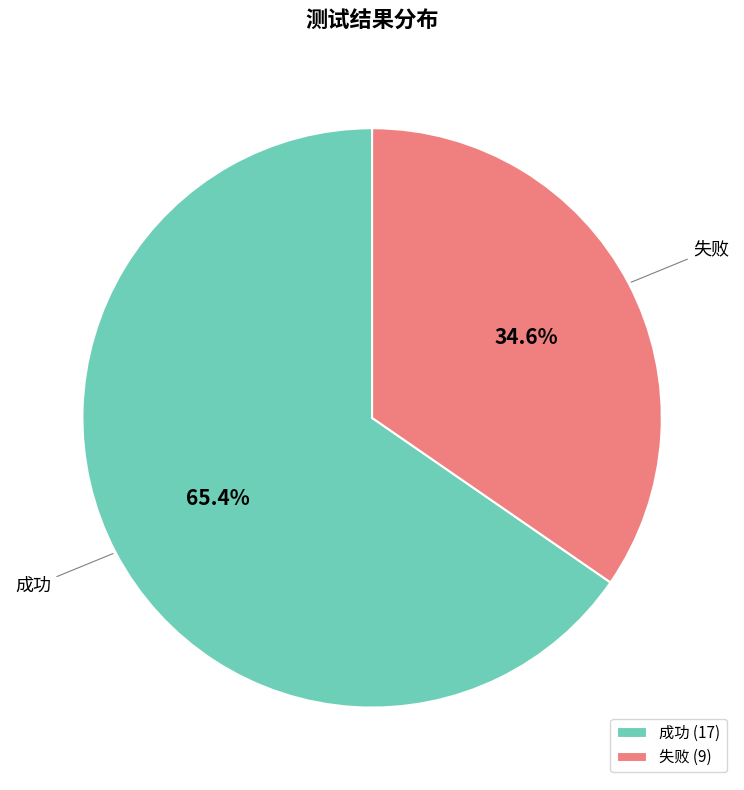

Count the number of slices in the pie.

2